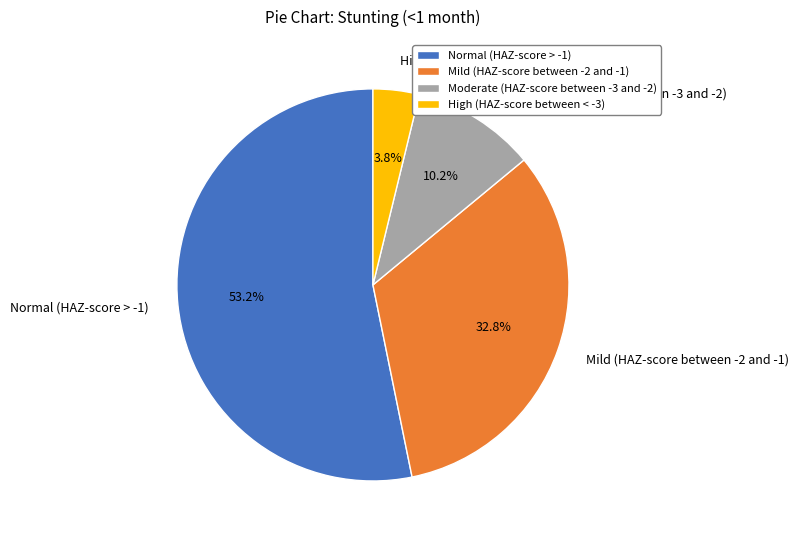

To the nearest percent, what portion does Normal (HAZ-score > -1) represent?

53%